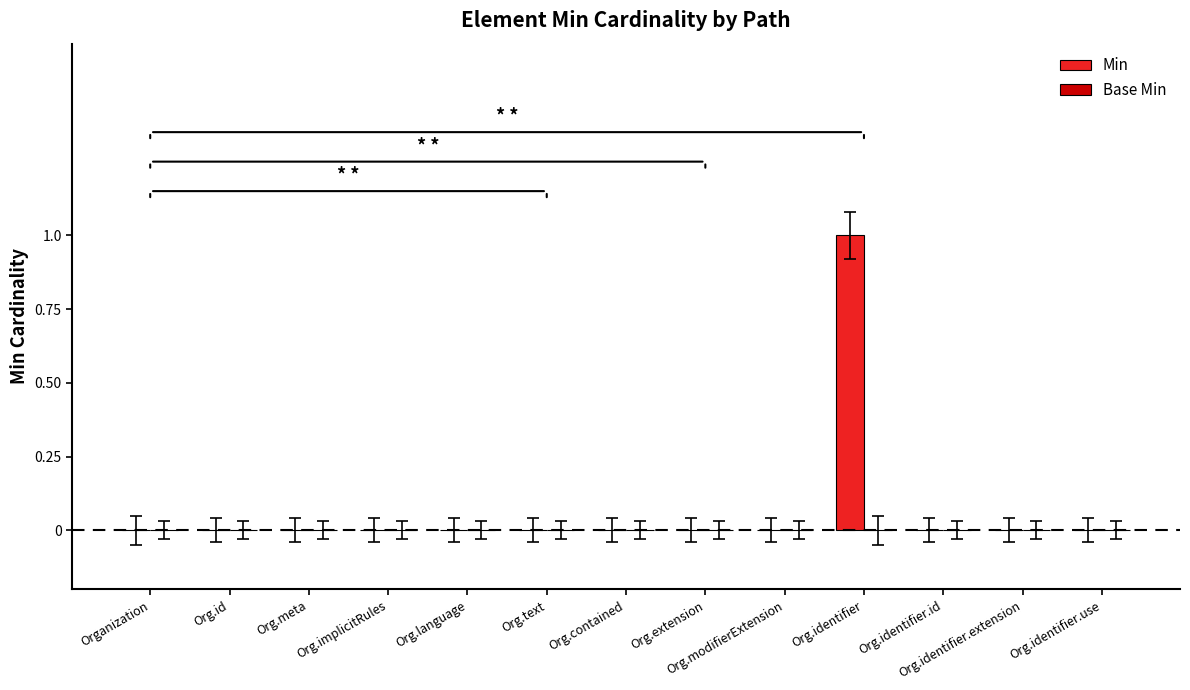

Which label corresponds to the largest value in the chart?

Org.identifier